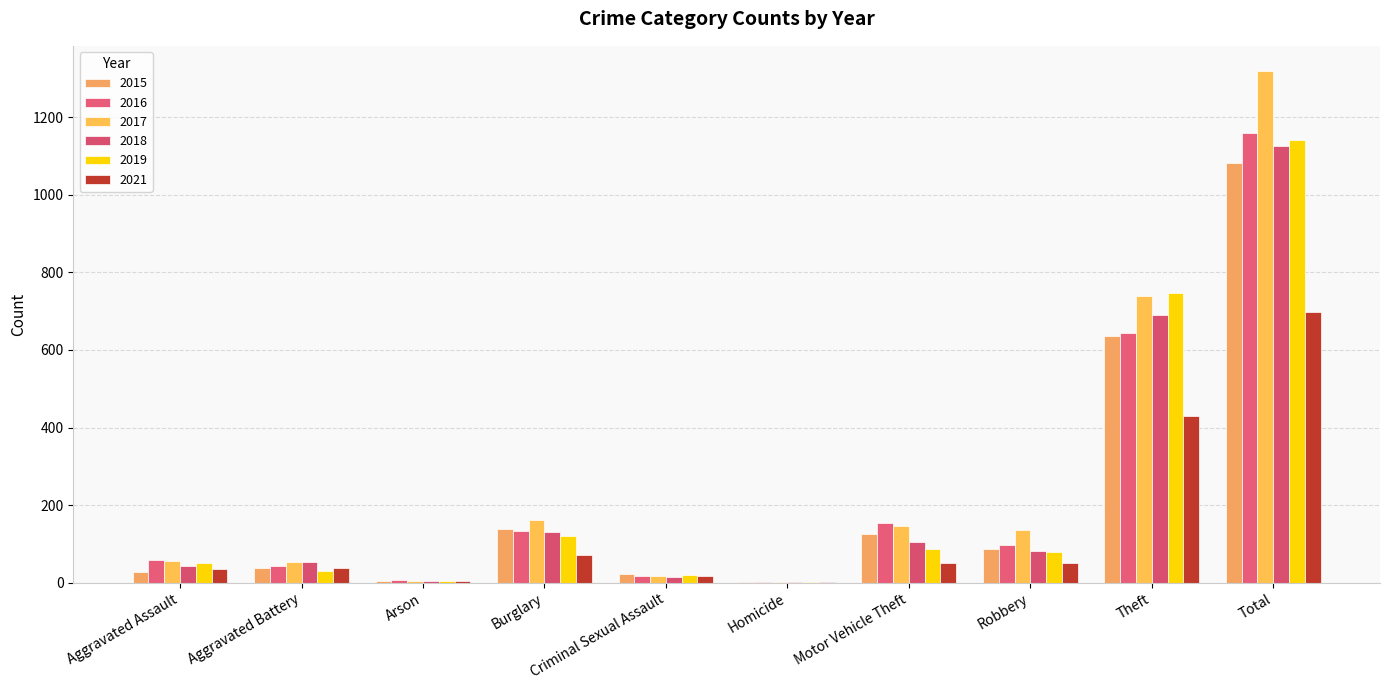

Reading left to right, transcribe all the data shown in this chart.

2015: Aggravated Assault=28	Aggravated Battery=37	Arson=4	Burglary=139	Criminal Sexual Assault=22	Homicide=3	Motor Vehicle Theft=125	Robbery=88	Theft=636	Total=1082
2016: Aggravated Assault=59	Aggravated Battery=44	Arson=6	Burglary=134	Criminal Sexual Assault=18	Homicide=2	Motor Vehicle Theft=155	Robbery=96	Theft=644	Total=1158
2017: Aggravated Assault=55	Aggravated Battery=54	Arson=5	Burglary=162	Criminal Sexual Assault=18	Homicide=3	Motor Vehicle Theft=146	Robbery=136	Theft=739	Total=1318
2018: Aggravated Assault=42	Aggravated Battery=53	Arson=5	Burglary=132	Criminal Sexual Assault=15	Homicide=3	Motor Vehicle Theft=104	Robbery=81	Theft=691	Total=1126
2019: Aggravated Assault=50	Aggravated Battery=29	Arson=5	Burglary=120	Criminal Sexual Assault=19	Homicide=3	Motor Vehicle Theft=87	Robbery=80	Theft=748	Total=1141
2021: Aggravated Assault=36	Aggravated Battery=38	Arson=4	Burglary=71	Criminal Sexual Assault=17	Homicide=2	Motor Vehicle Theft=50	Robbery=51	Theft=430	Total=699